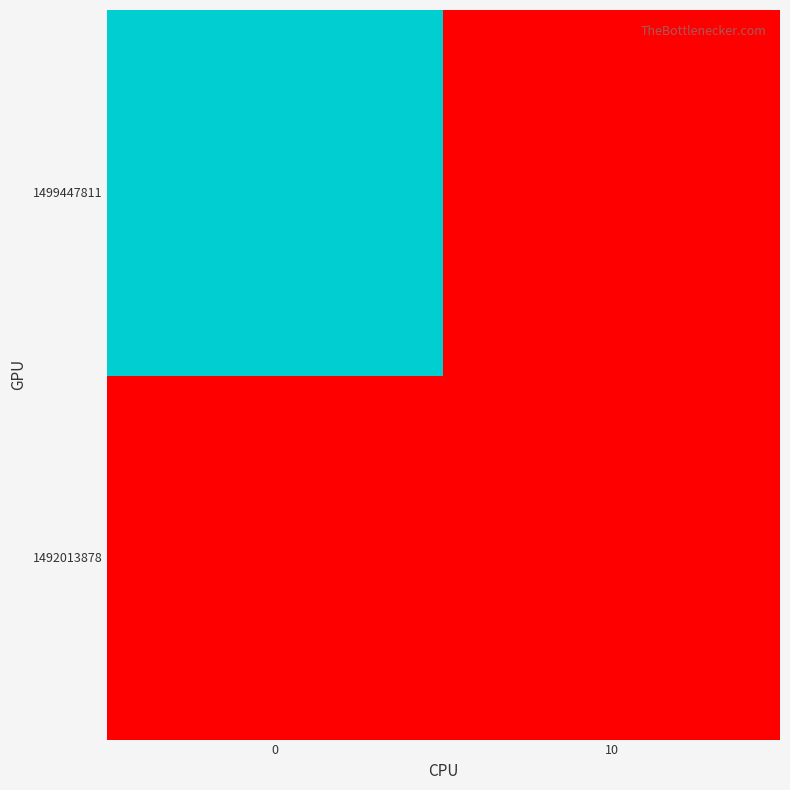

What is the greatest value displayed?

10